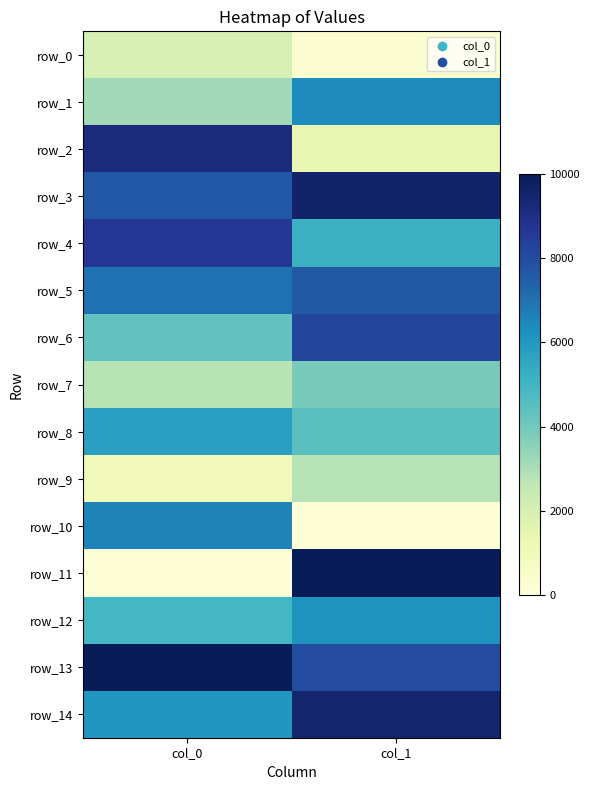

What is the average value of the row_0 series?

1150.5